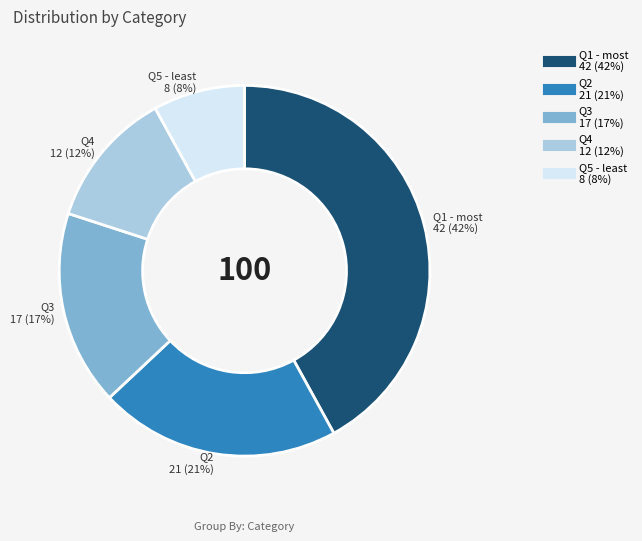

What is the ratio of the value at Q2 to the value at Q5 - least?

2.6